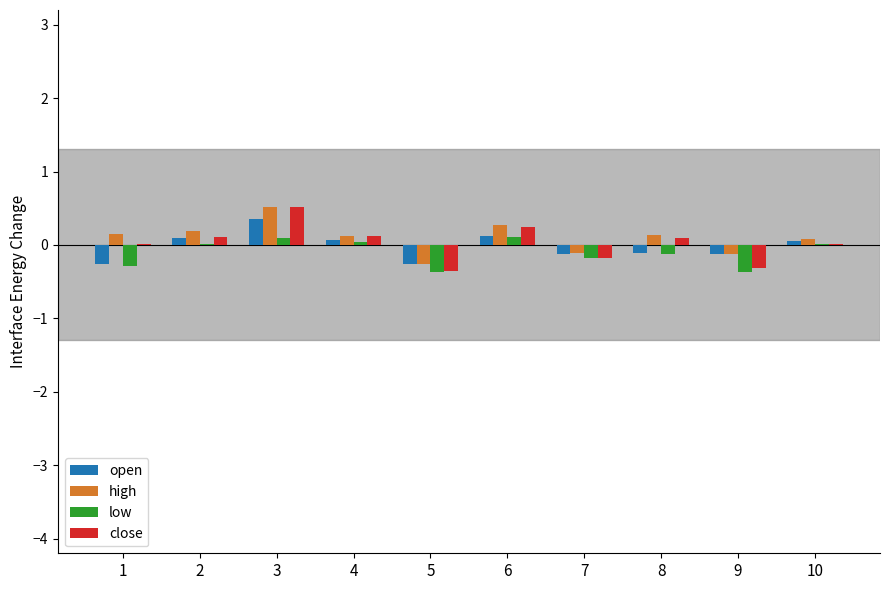

How many groups of bars are there?

10